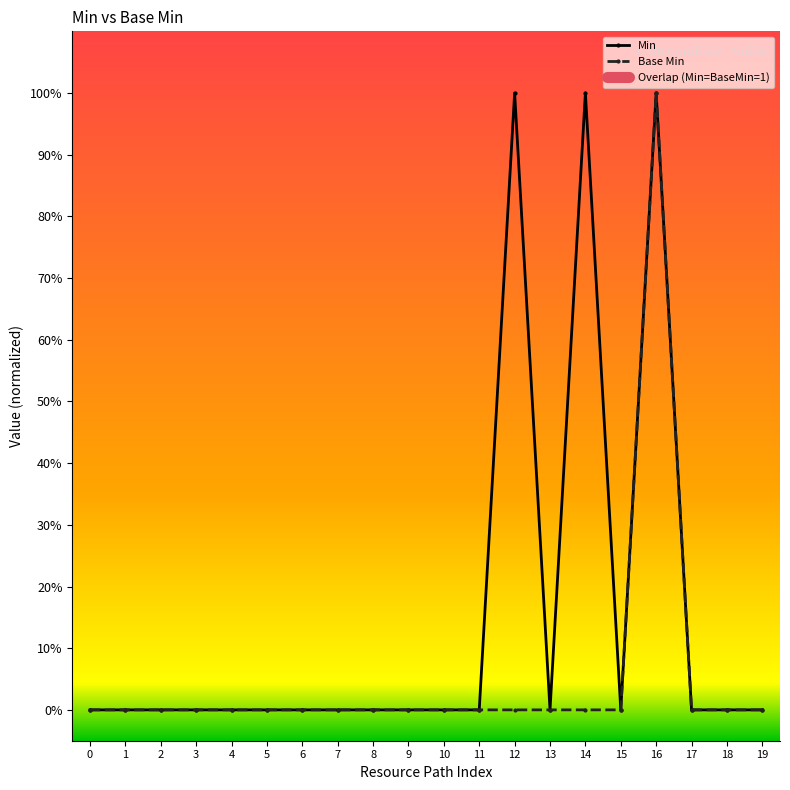

Rank the categories by Min value from lowest to highest.

0, 1, 2, 3, 4, 5, 6, 7, 8, 9, 10, 11, 13, 15, 17, 18, 19, 12, 14, 16